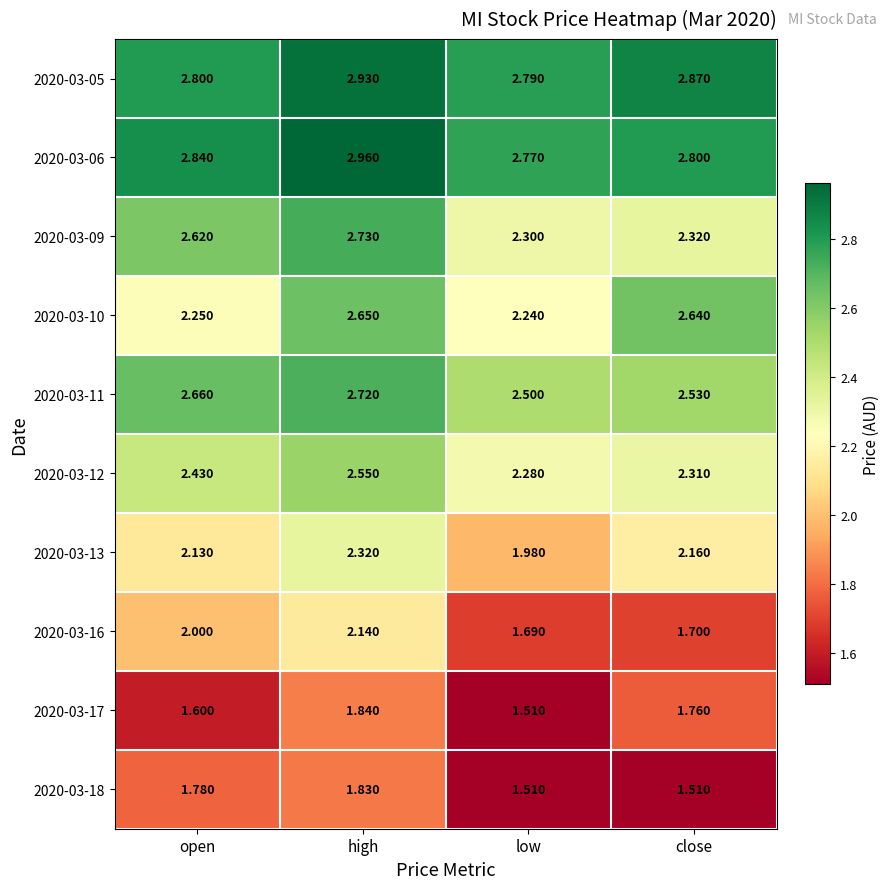

Where is 2020-03-10 nearest to the value 2?

low